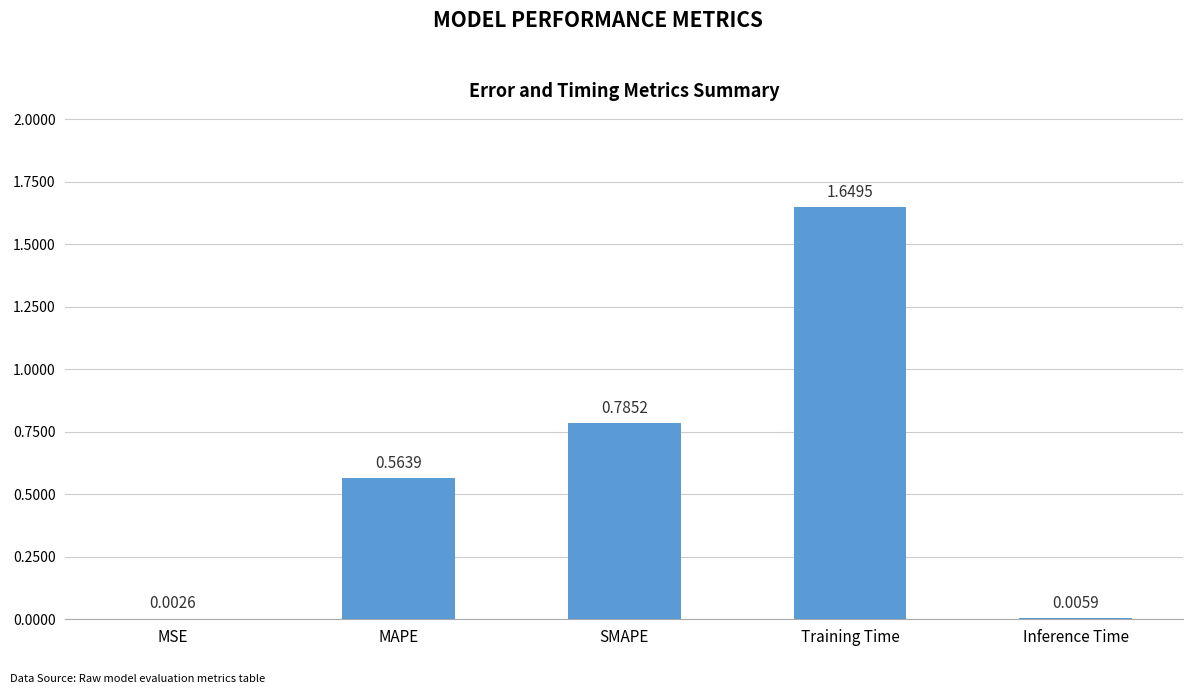

What is the sum of the values at MAPE and Training Time?

2.2